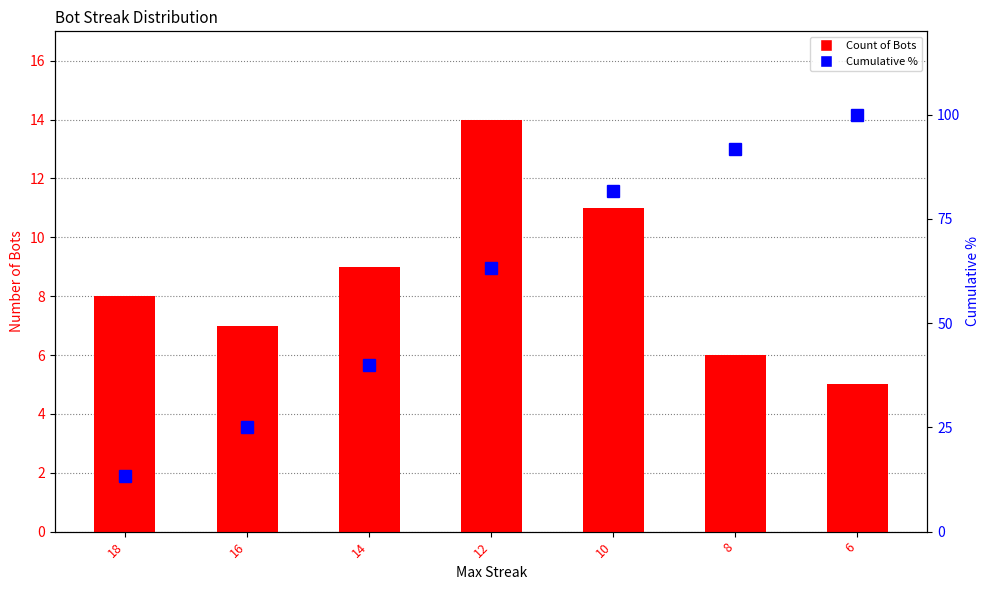

Reading right to left, what are all the values shown in this chart?

Count of Bots: 5.0	6.0	11.0	14.0	9.0	7.0	8.0
Cumulative %: 100.0	91.7	81.7	63.3	40.0	25.0	13.3